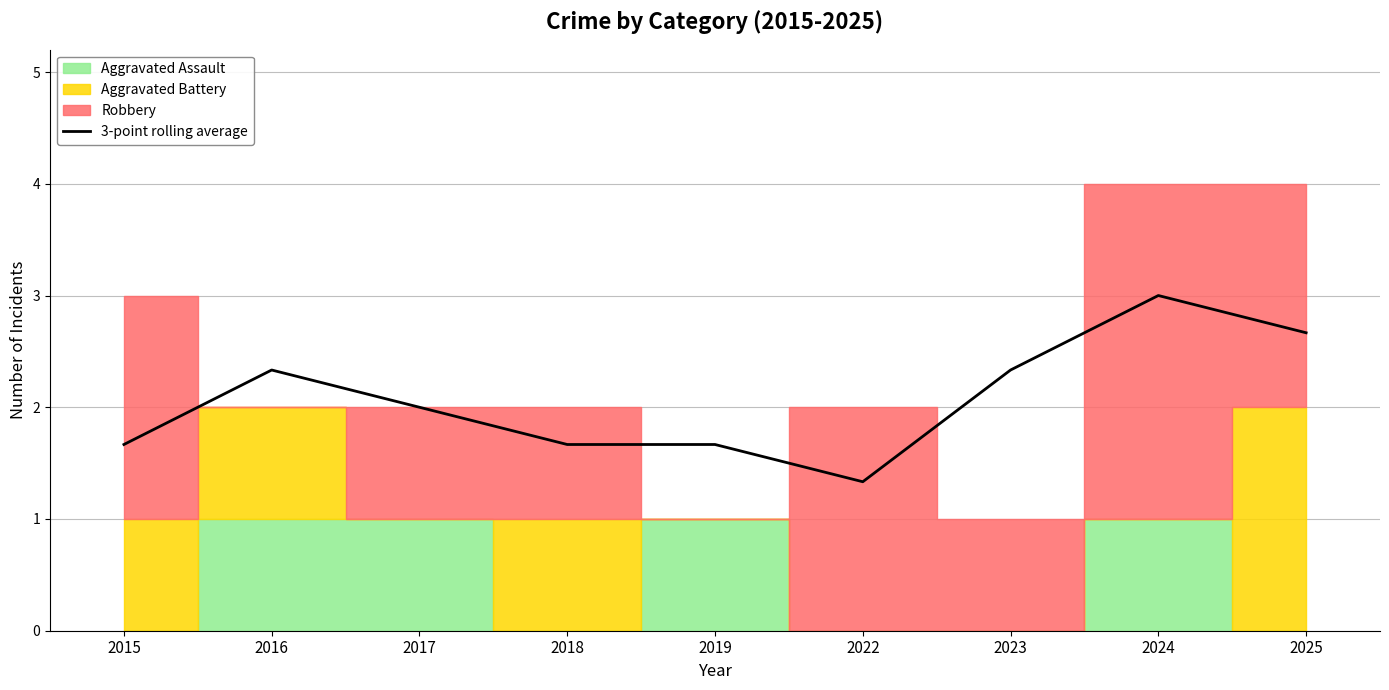

How many data points are less than 2?

4